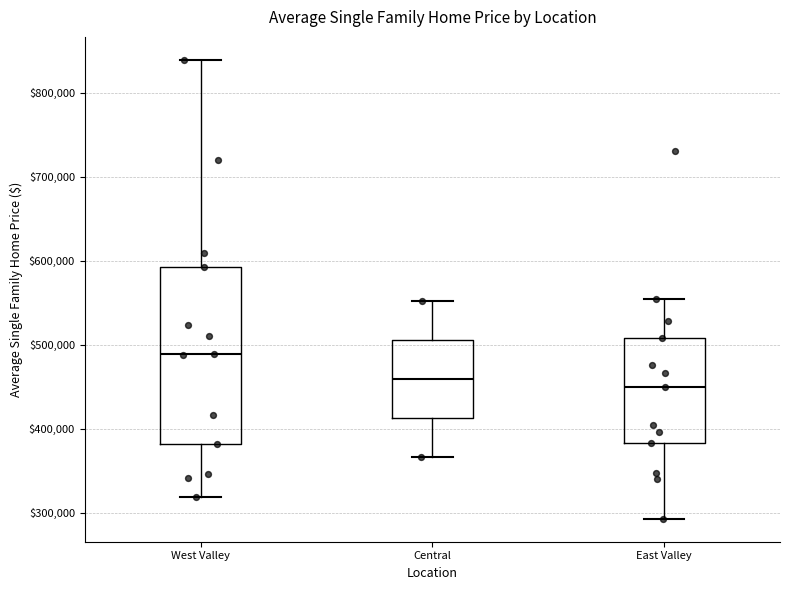

Where does the median line of the box for Central sit on the y-axis? The values are not printed on the chart, so give them approximately, as read against the axis.

460000